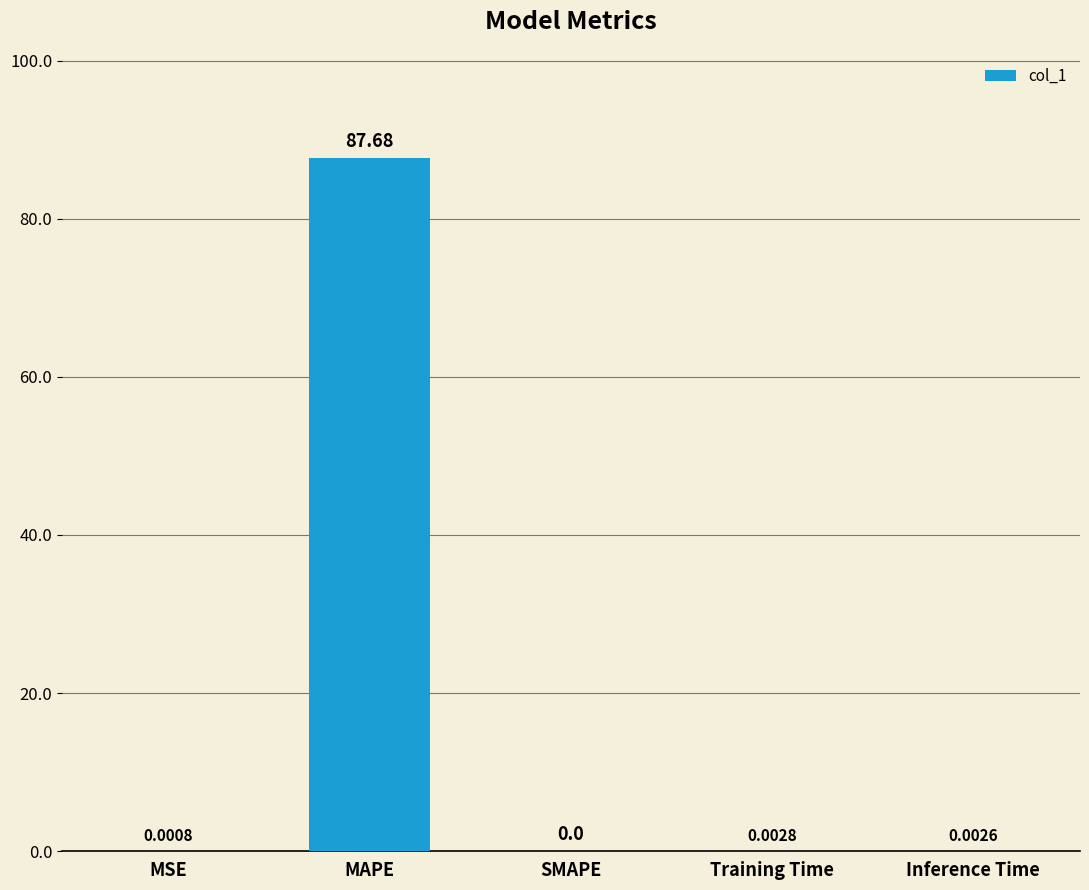

What is the sum of all values?

87.7